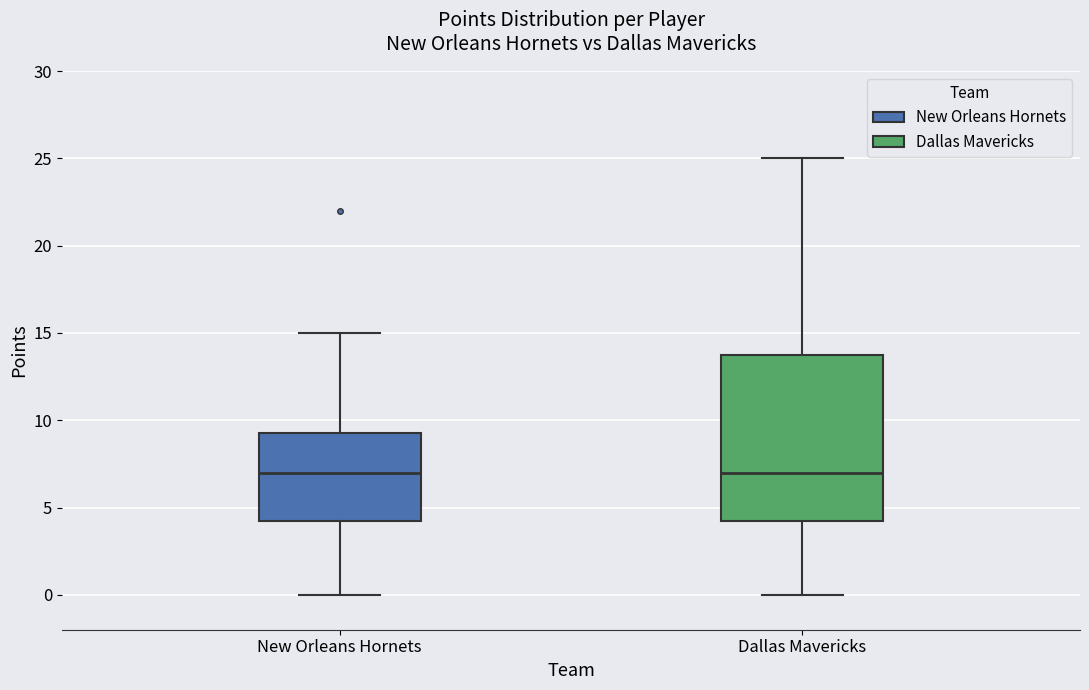

Which box is the tallest, from its lower edge to its upper edge?

Dallas Mavericks